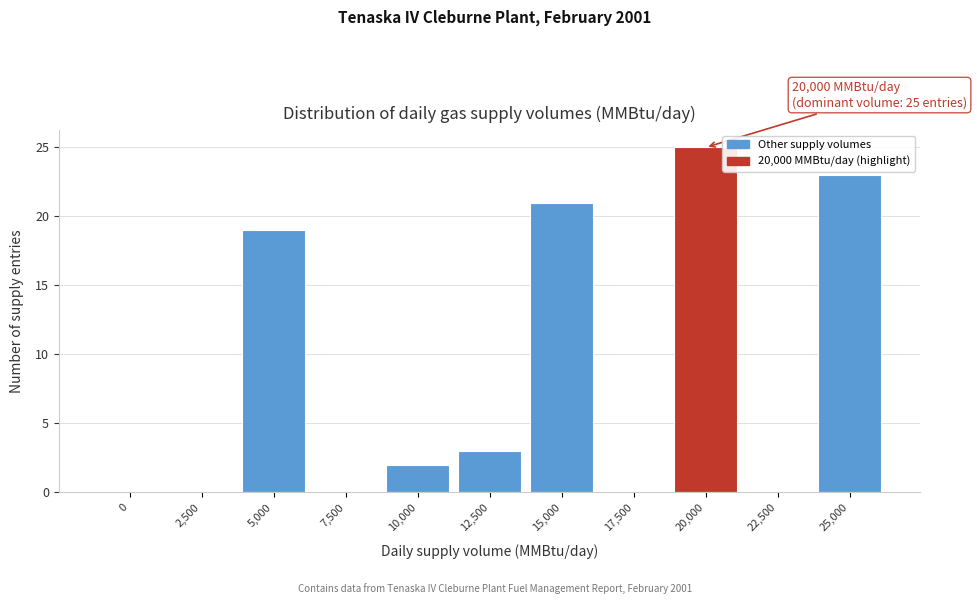

Reading left to right, what are all the values shown in this chart?

0=0	2,500=0	5,000=19	7,500=0	10,000=2	12,500=3	15,000=21	17,500=0	20,000=25	22,500=0	25,000=23